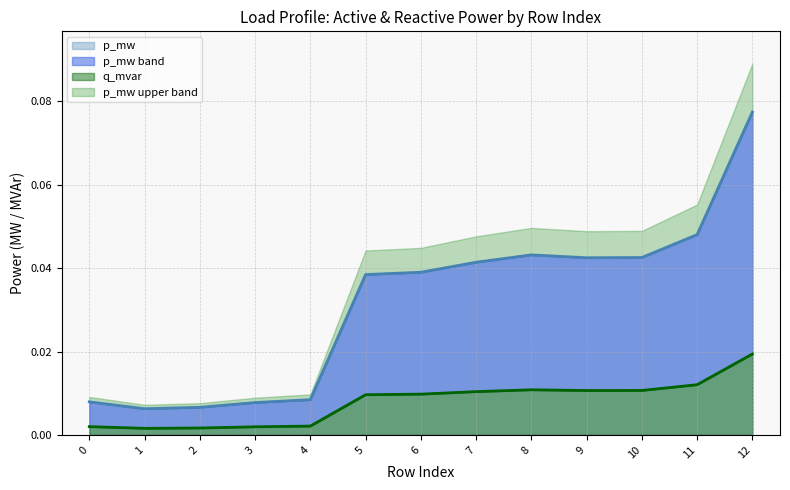

Rank the series by their maximum value, from highest to lowest.

p_mw, q_mvar